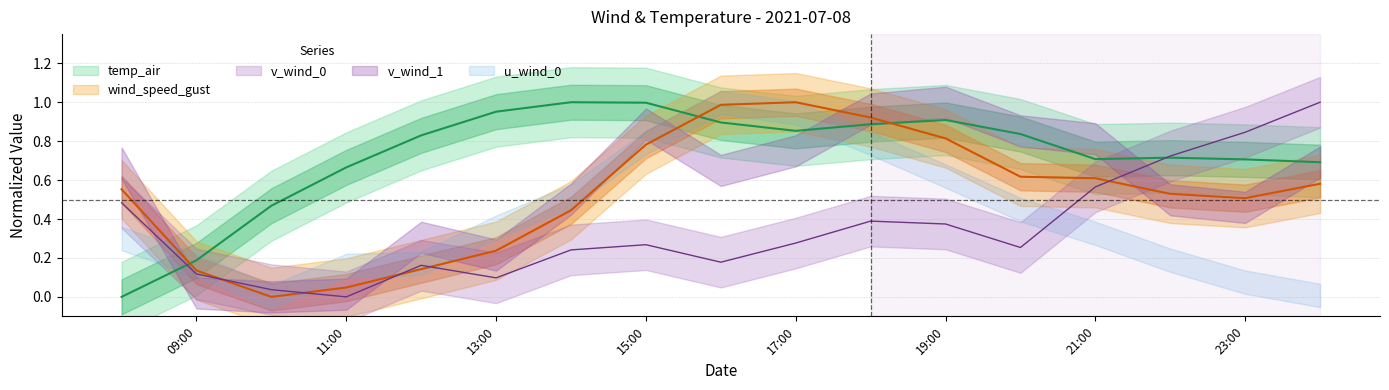

What is the label of the 15th point from the right?

2021-07-08 10:00:00